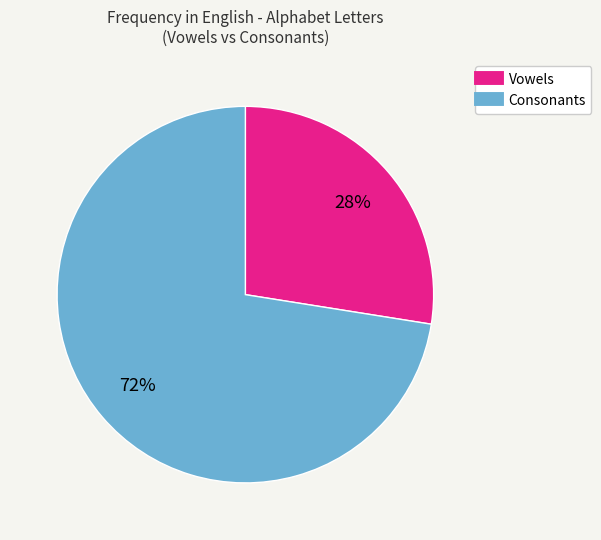

To the nearest percent, what is the average slice percentage?

50%